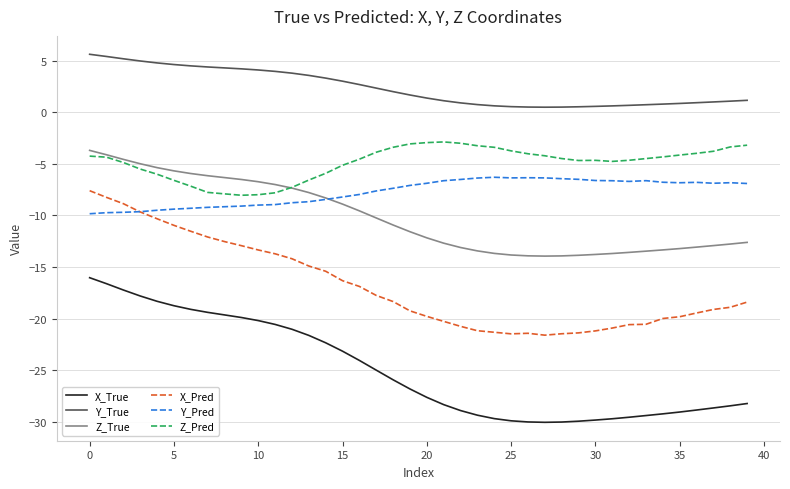

True or false: Z_Pred and X_True cross at least once.

False